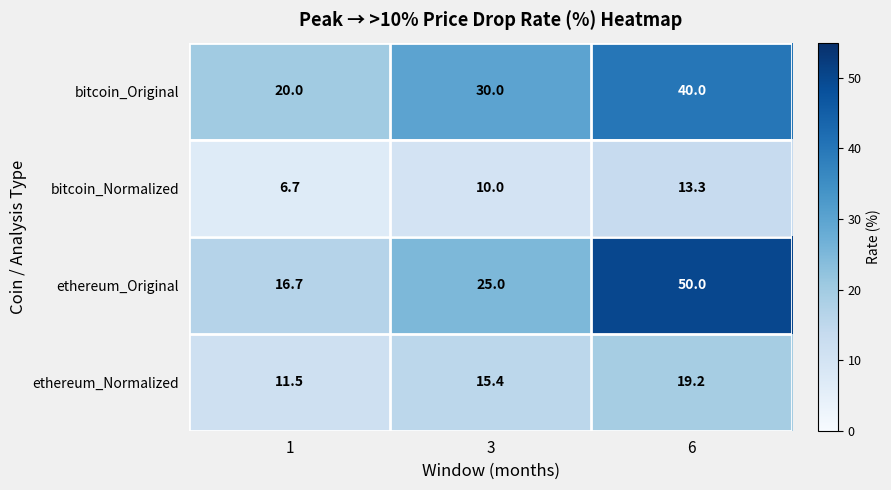

True or false: ethereum_Original has a value of 25.0 at 3.

True